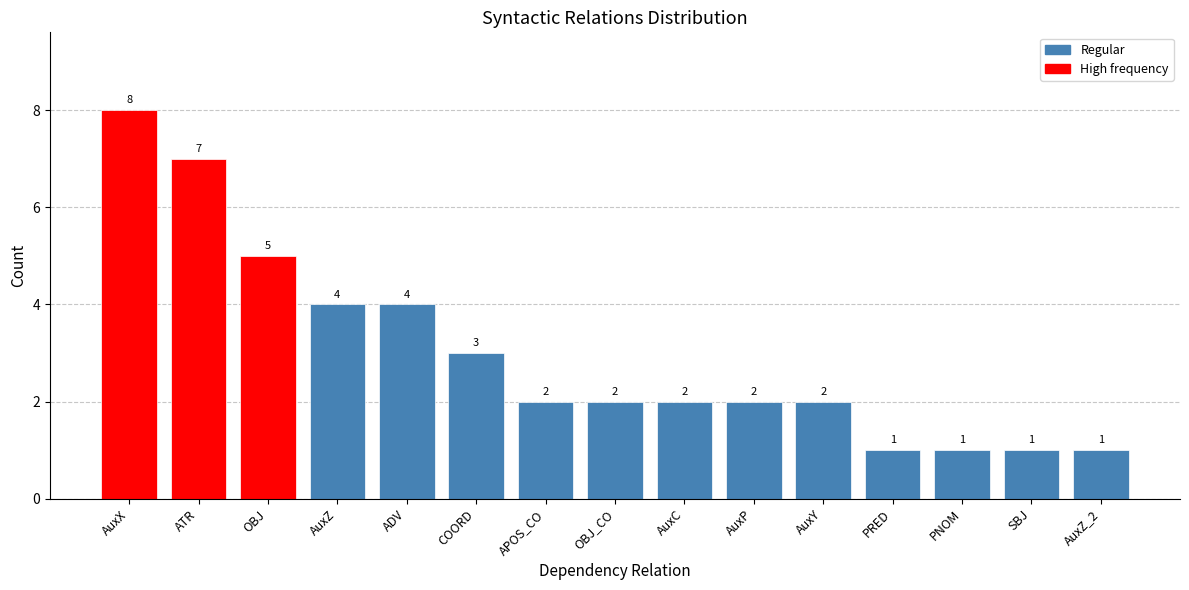

Is it true that the value at PNOM is 1?

True